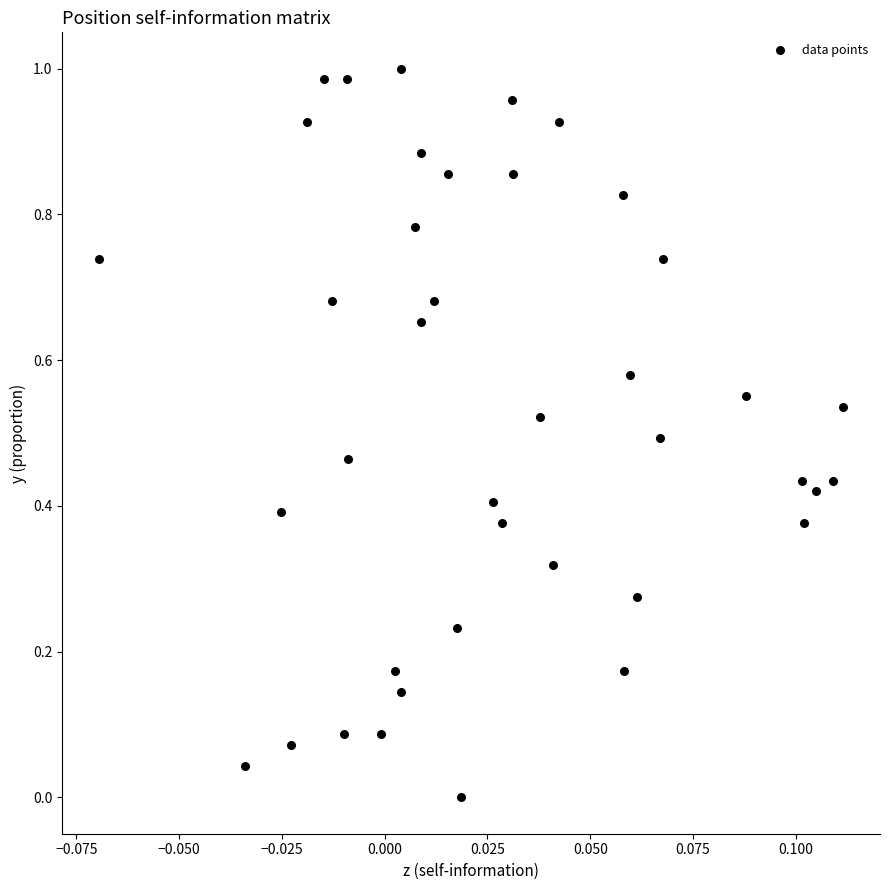

Count the number of points in this scatter plot.

40